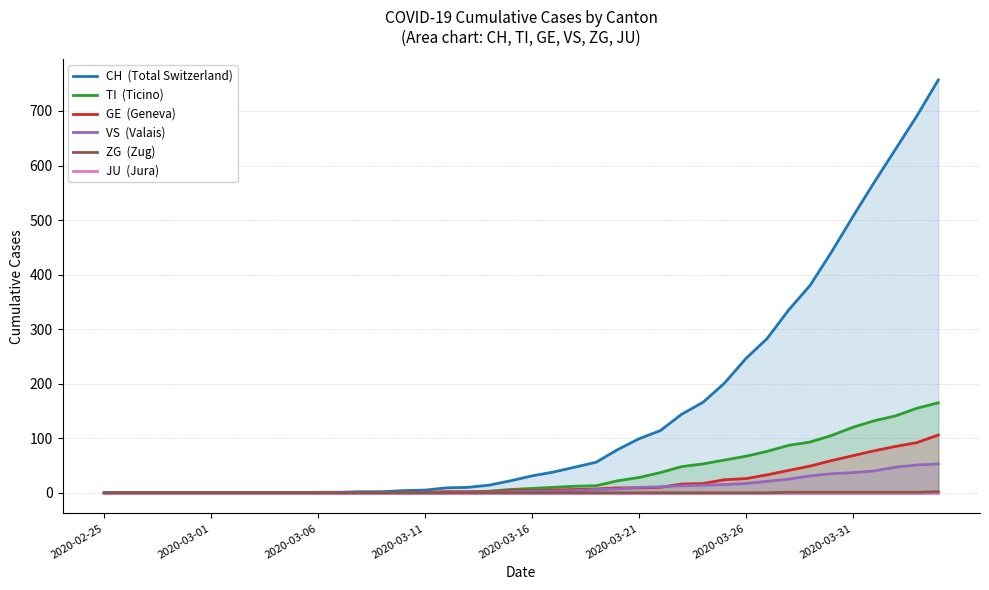

What is the highest value of the ZG series?

2